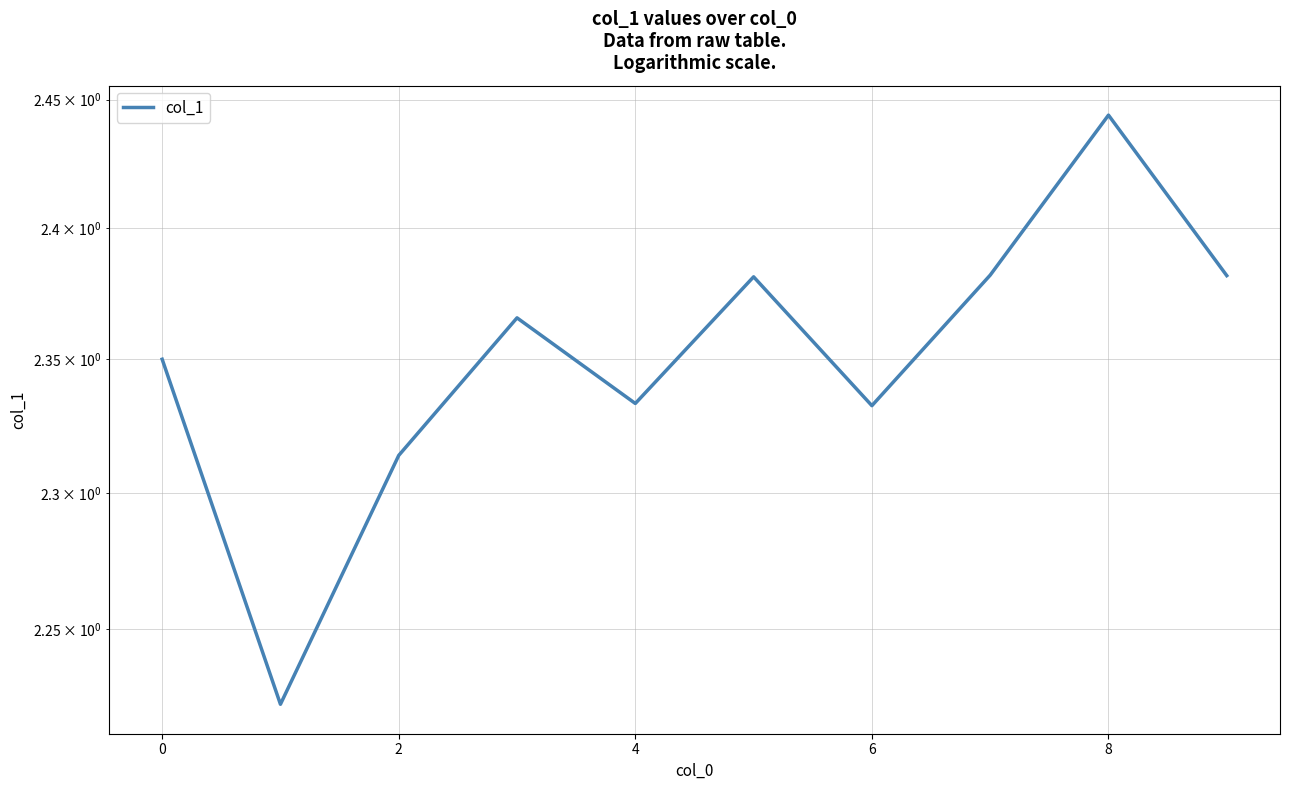

True or false: there are more than 2 points higher than both neighbors.

True